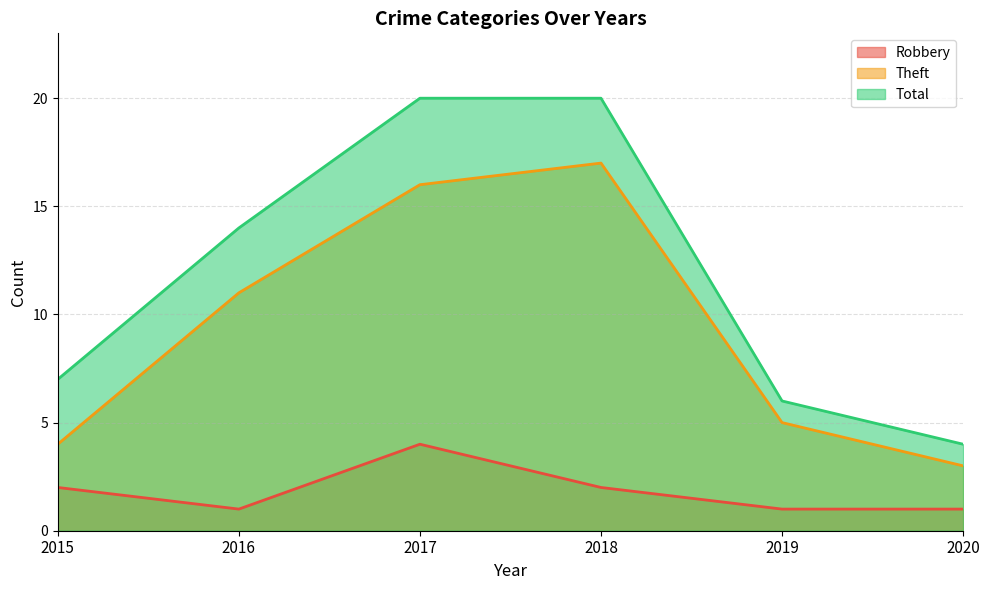

True or false: Robbery and Theft cross at least once.

False